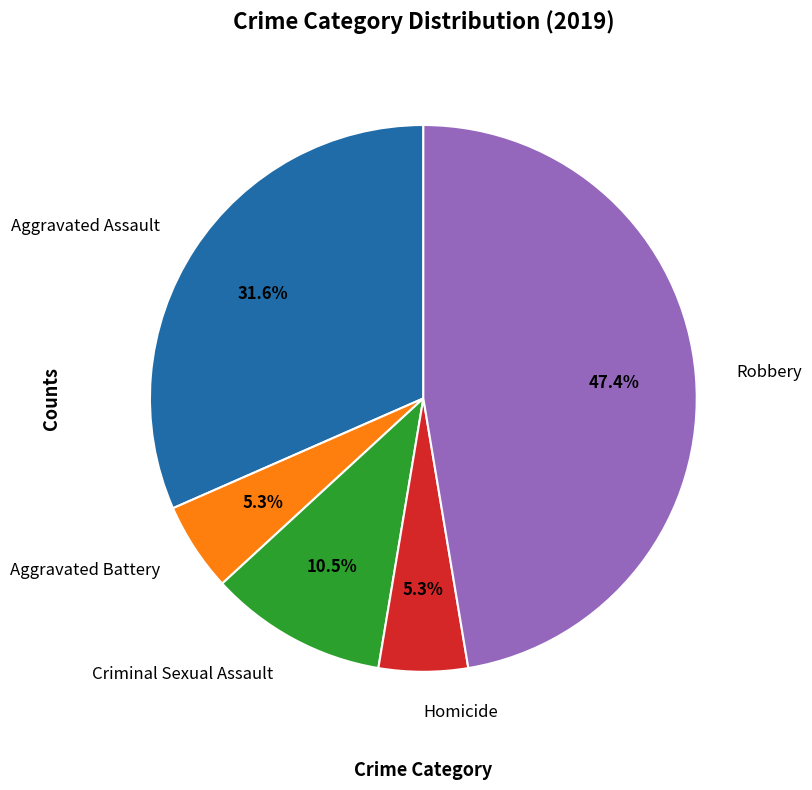

Which has a higher value, Aggravated Assault or Aggravated Battery?

Aggravated Assault